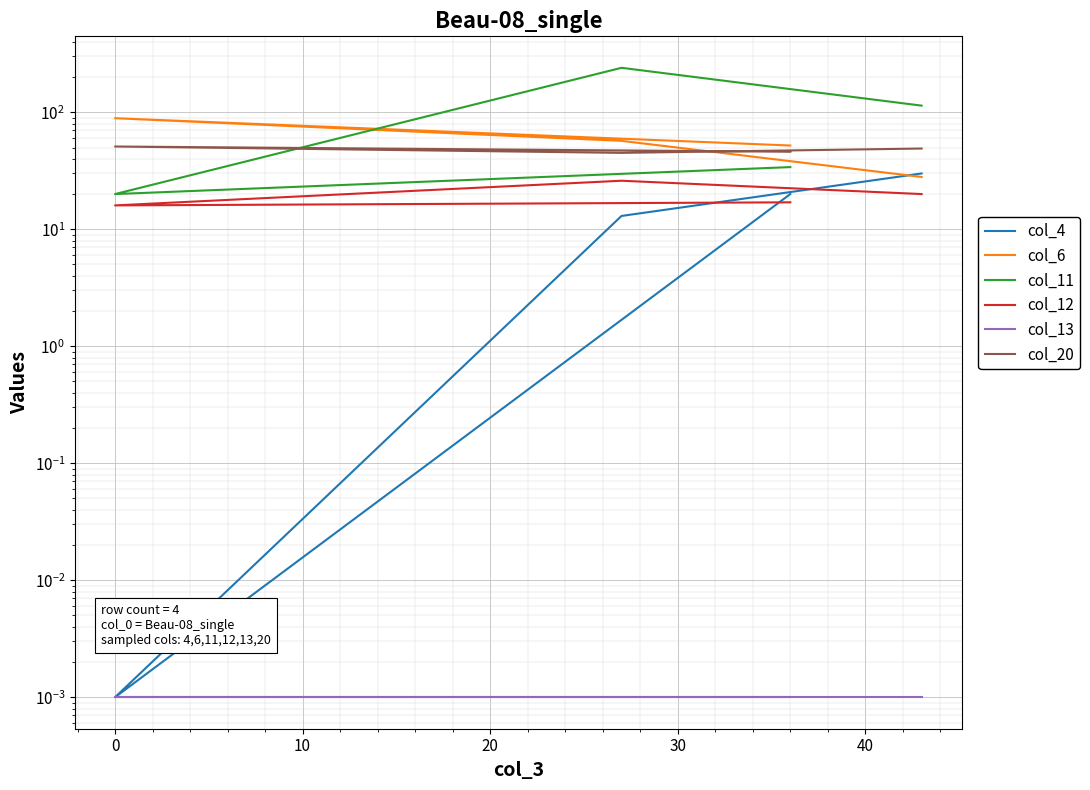

What is the difference between the highest and lowest values at 10?

89.0